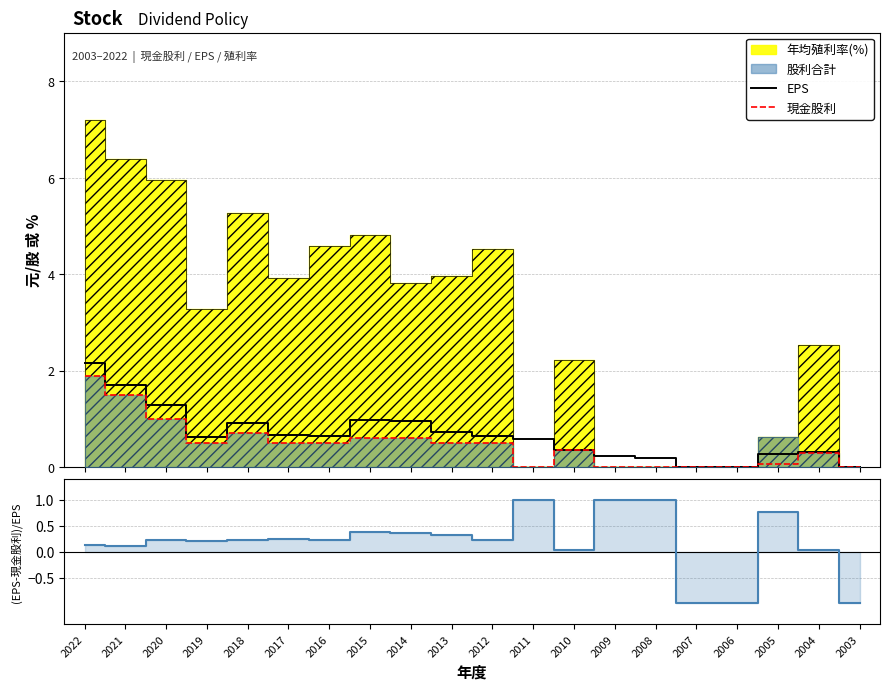

What is the highest value of the 現金股利 series?

1.9